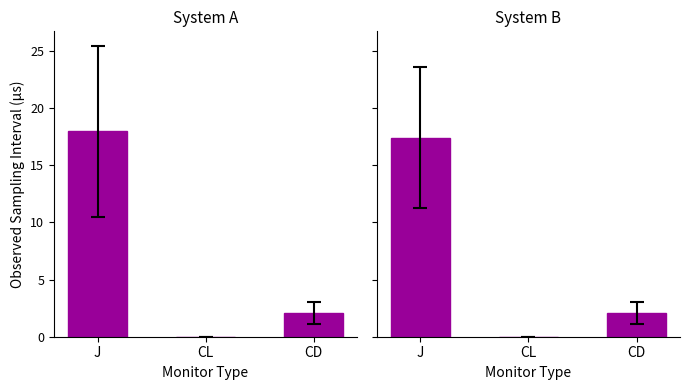

At how many categories does at least one series exceed 11?

1